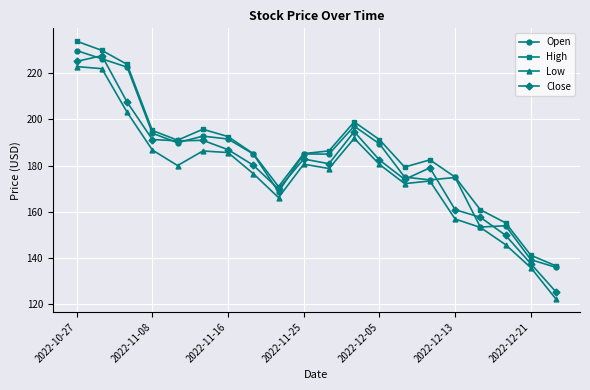

What is the value of the High point at the 15th from the left?

182.5